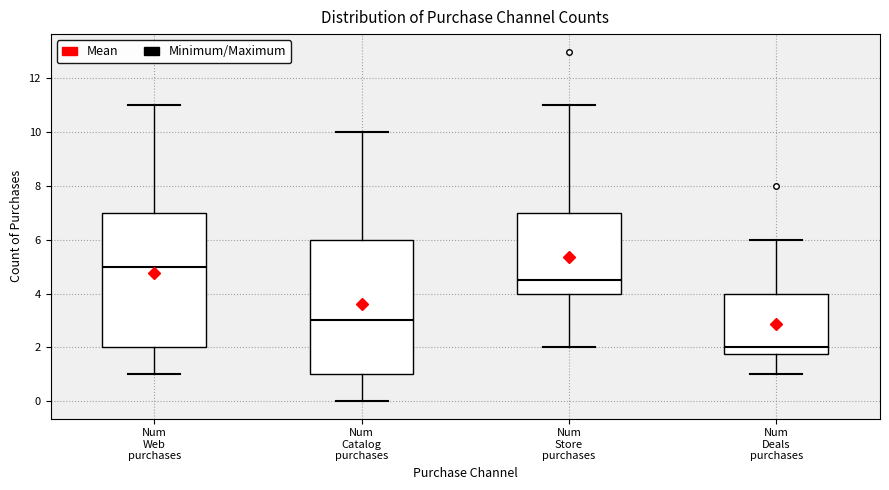

Which box's median line is the lowest?

Num Deals purchases